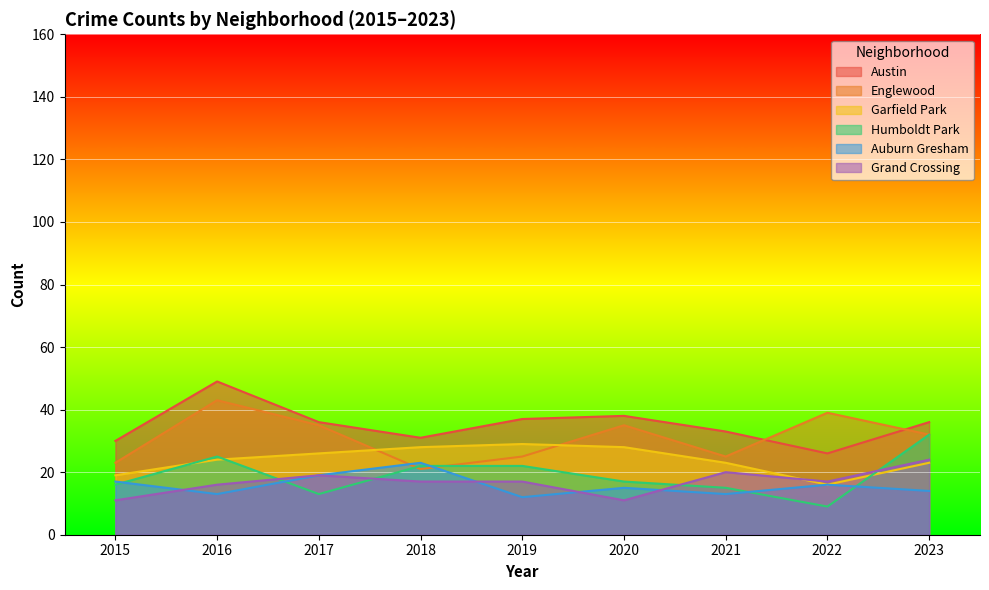

How many data points in Englewood are less than 32?

4